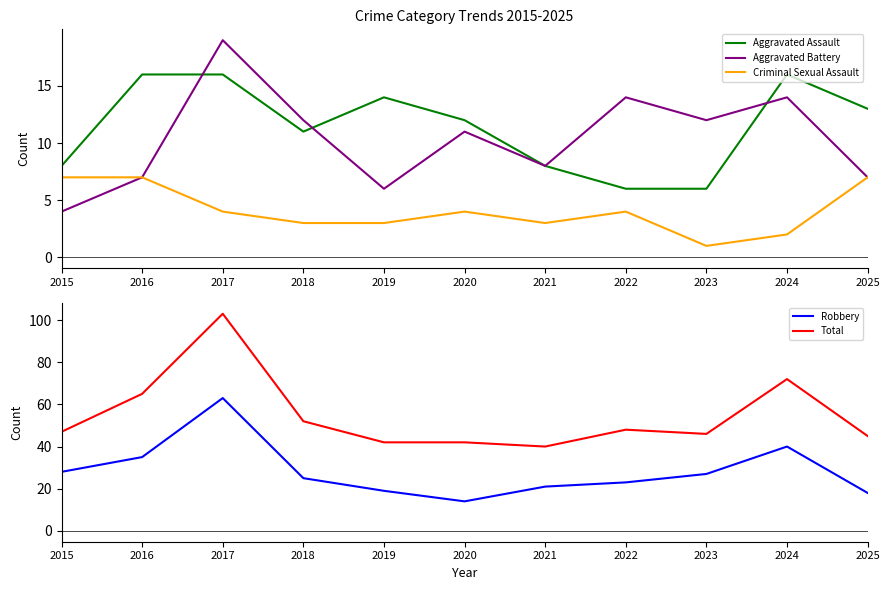

What is the difference between the second highest and minimum values in the Total series?

32